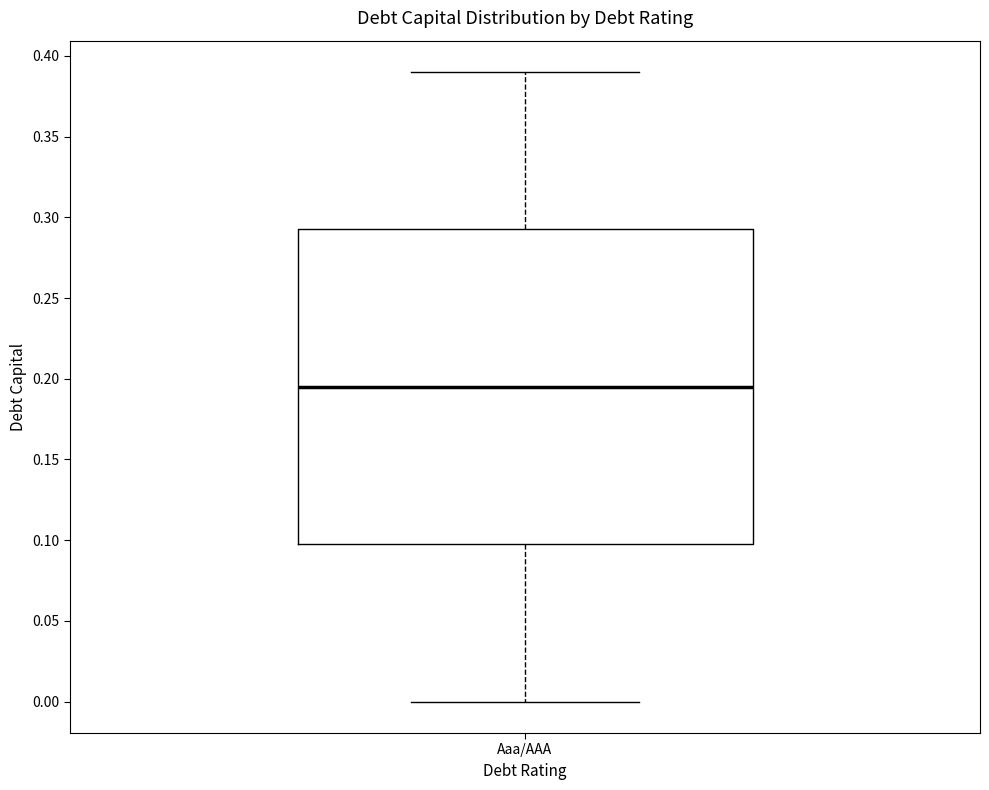

Where is the upper edge of the box for Aaa/AAA on the y-axis? The values are not printed on the chart, so give them approximately, as read against the axis.

0.295